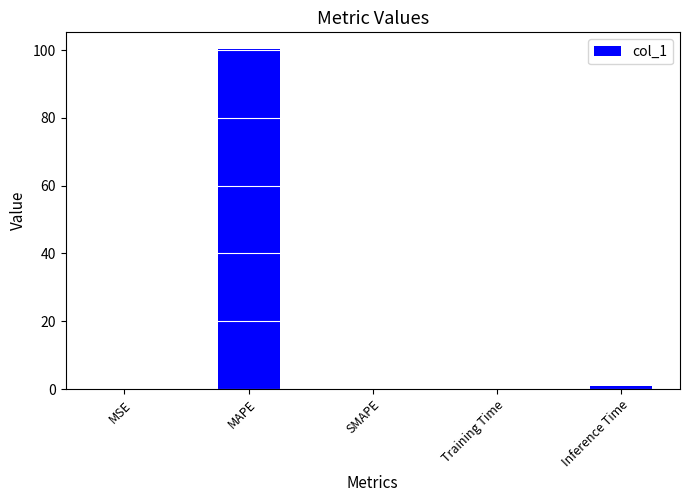

How many categories are shown in the chart?

5